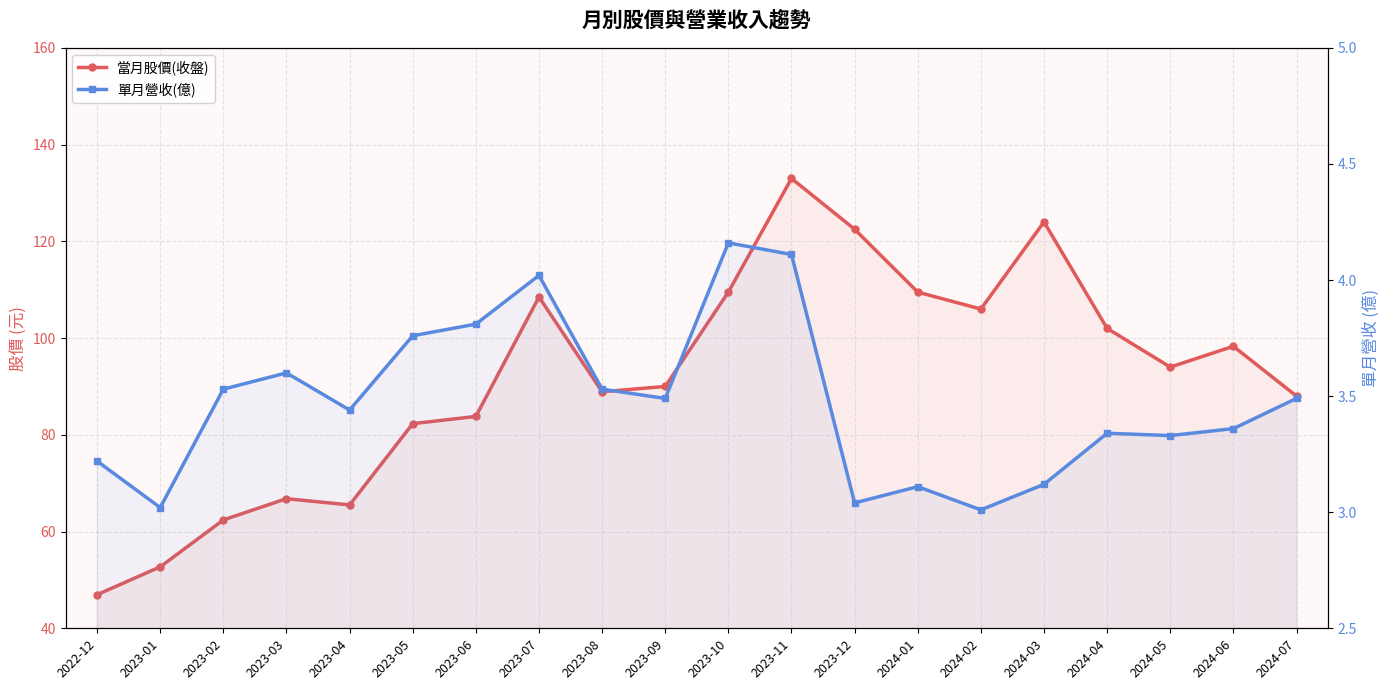

At how many categories does at least one series exceed 117?

3